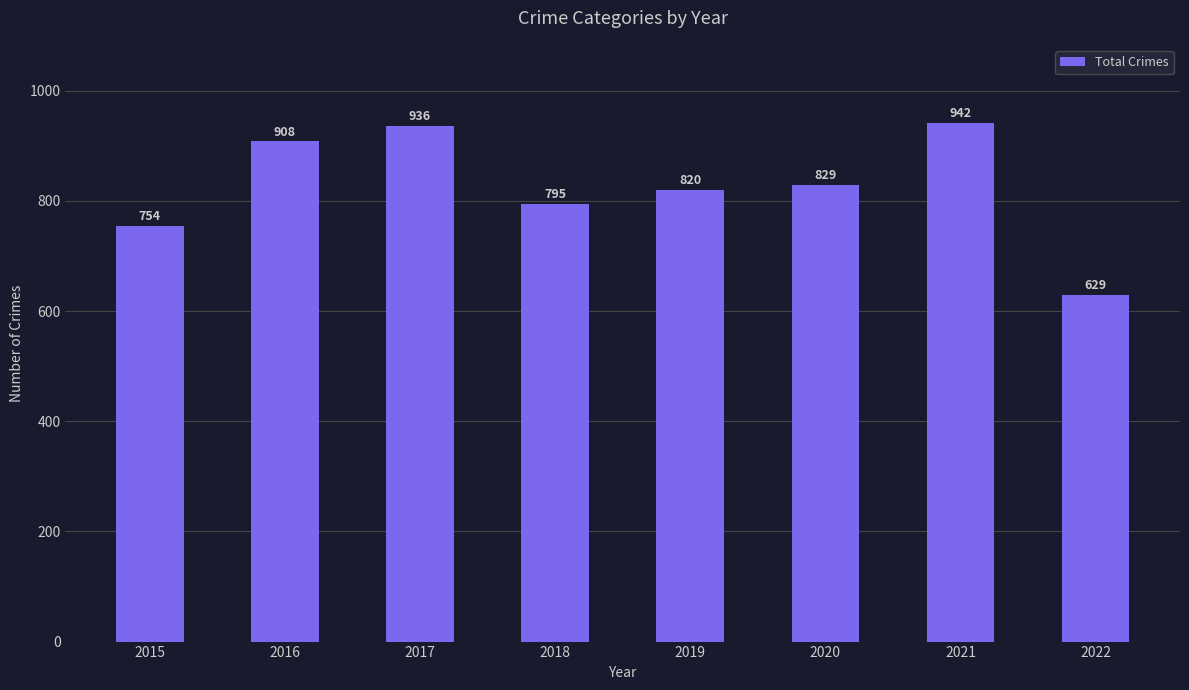

What is the difference between the maximum and second lowest values?

188